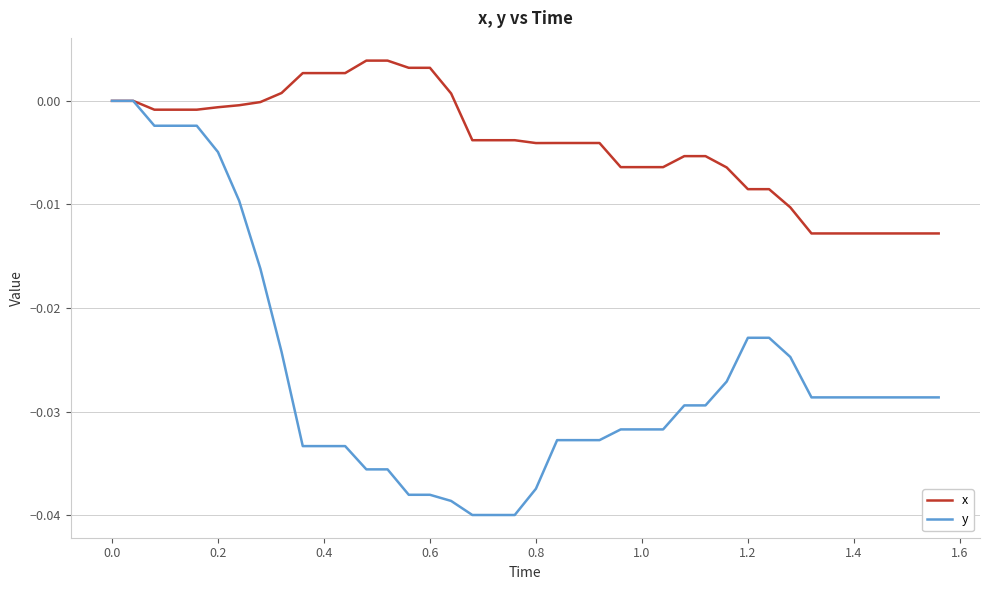

Rank the series by their average value, from lowest to highest.

y, x